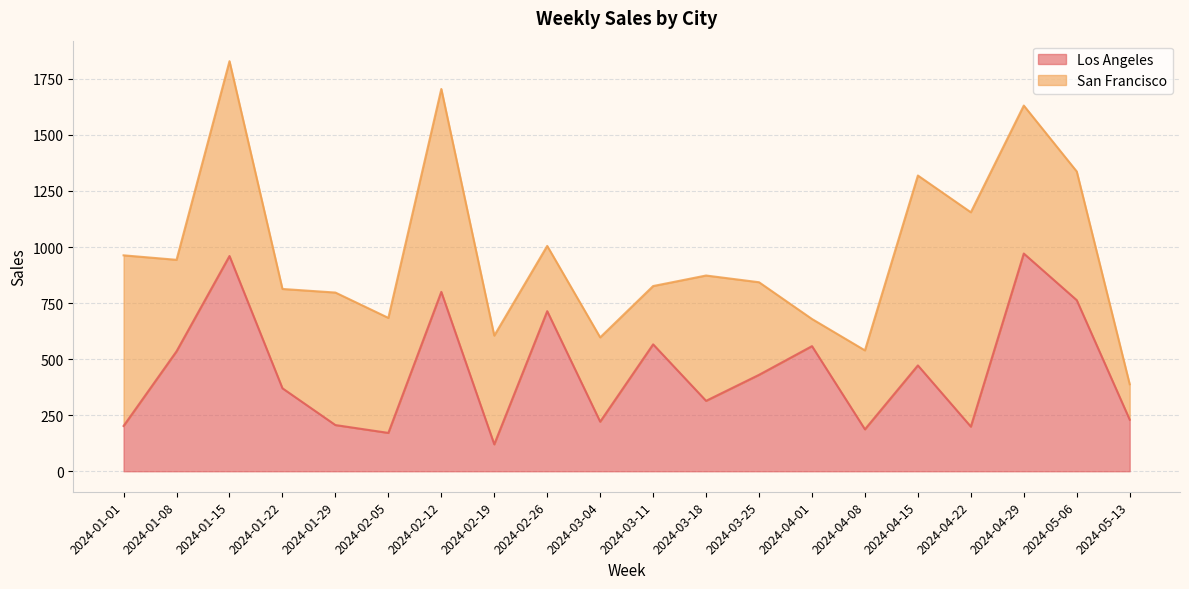

What is the change in value from 2024-01-15 to 2024-05-13?

-730